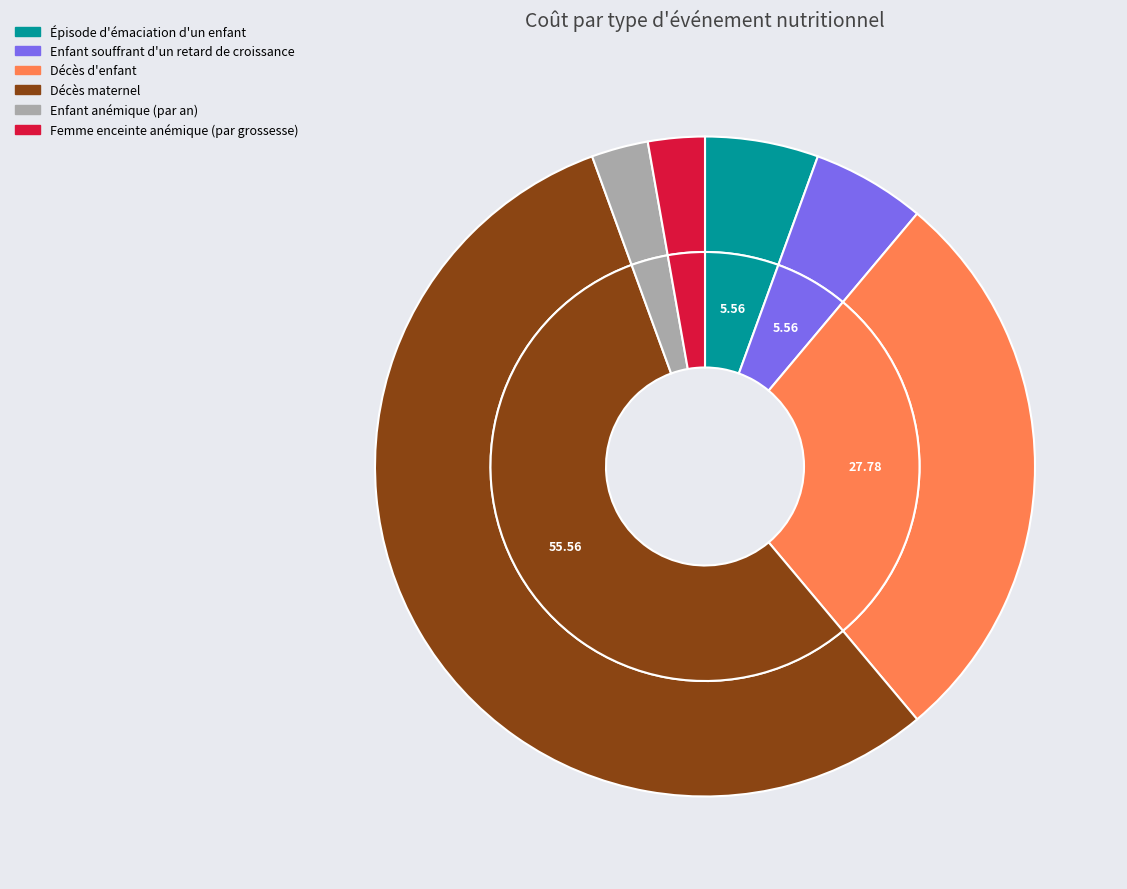

What is the total percentage of Femme enceinte anémique (par grossesse) and Épisode d'émaciation d'un enfant?

8.3%